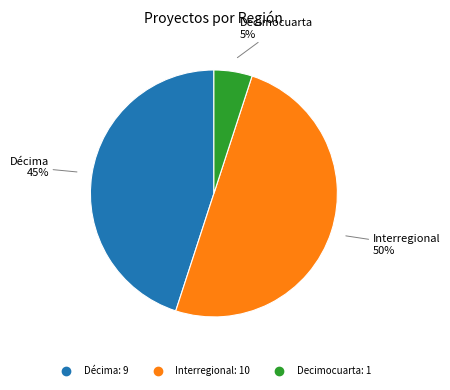

Does Décima represent more than half of the total?

No